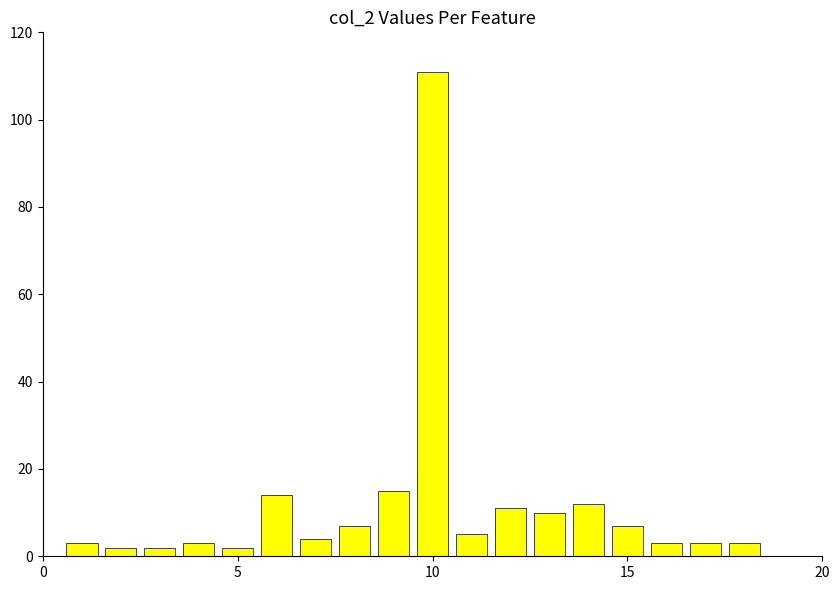

Reading left to right, extract all data points from this chart.

3	2	2	3	2	14	4	7	15	111	5	11	10	12	7	3	3	3